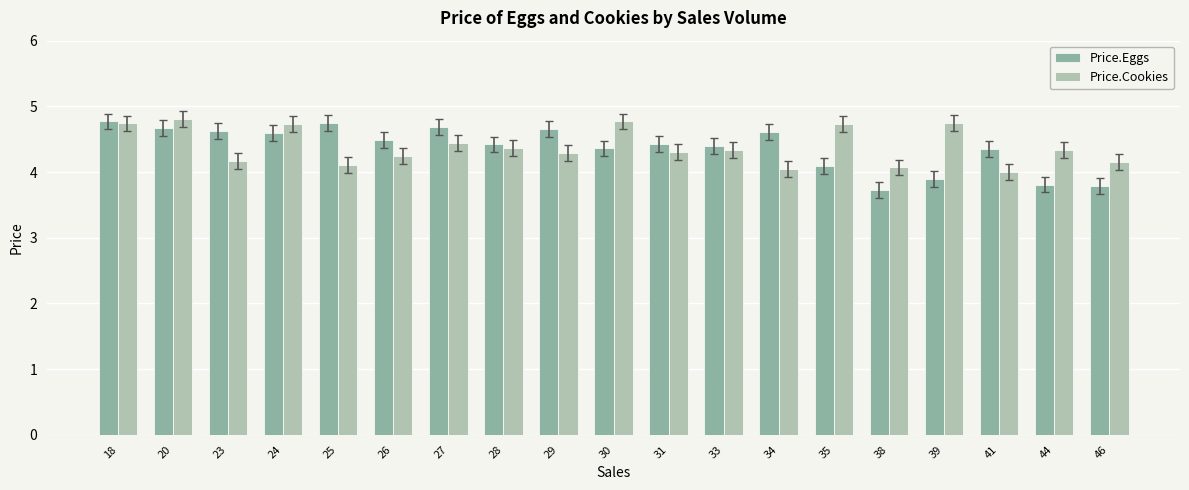

What is the value of the Price.Cookies bar at the 7th from the left?

4.4